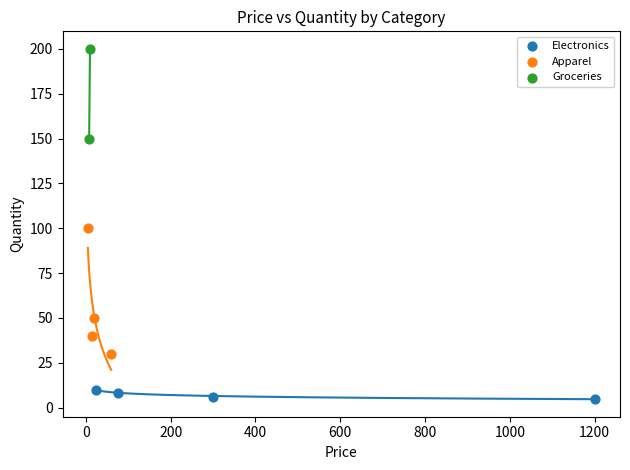

What are all the series names shown in the legend?

Electronics, Apparel, Groceries